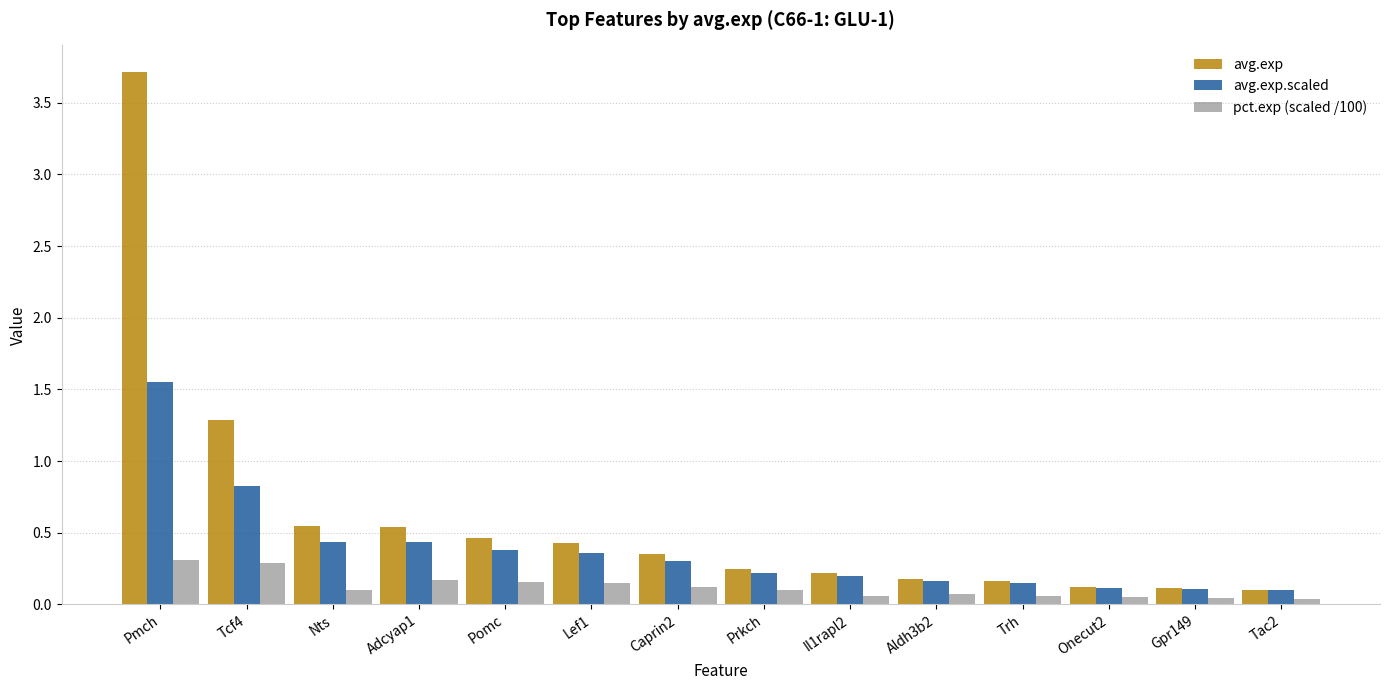

What is the label of the 2nd bar from the right?

Gpr149